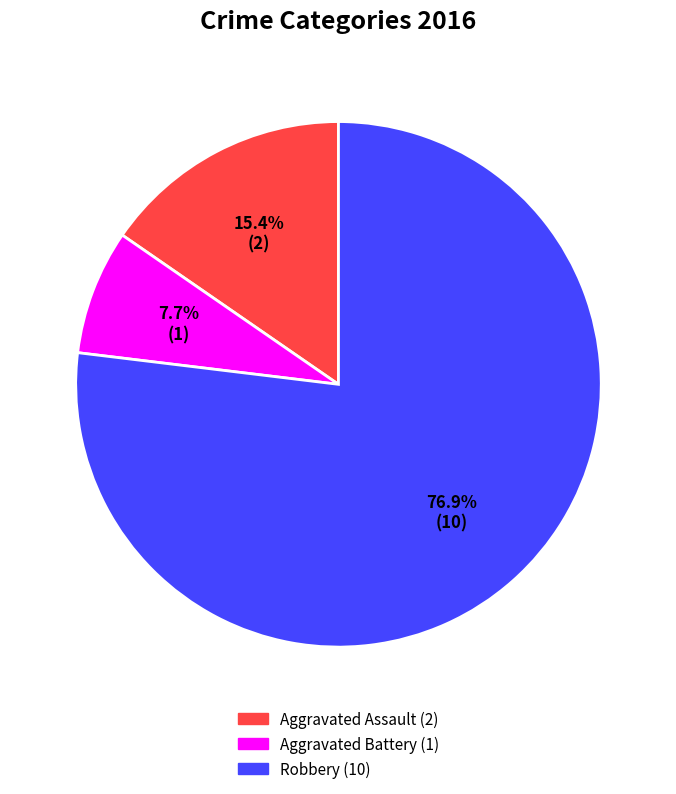

Does any single category account for the majority?

Yes